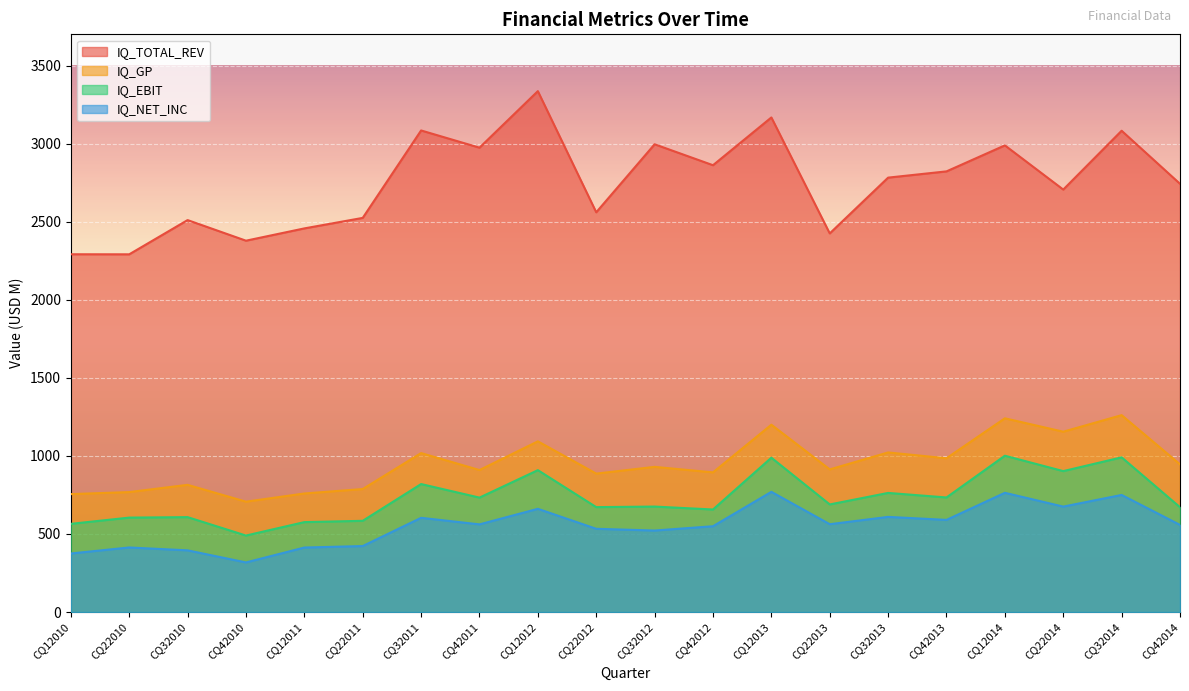

How many distinct data groups are displayed?

4